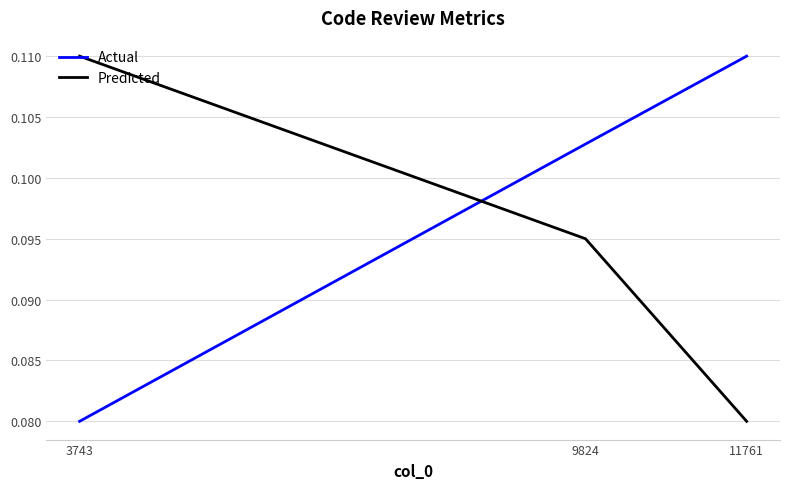

List the labels in order of Predicted value, largest first.

3743, 9824, 11761